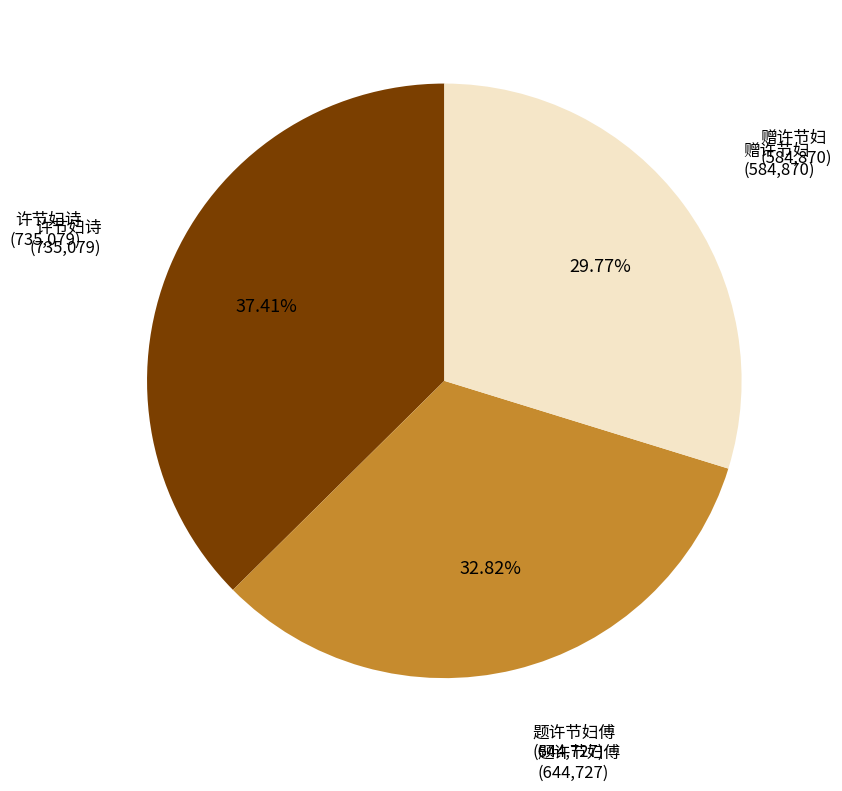

Is there a majority slice in this chart?

No